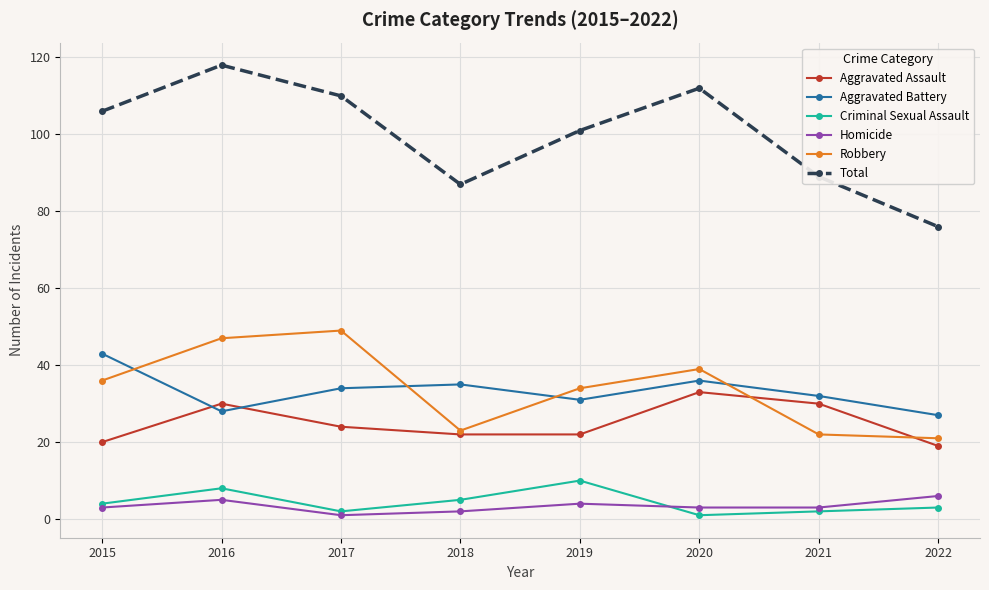

How many interior local peaks does the Aggravated Battery series have?

2